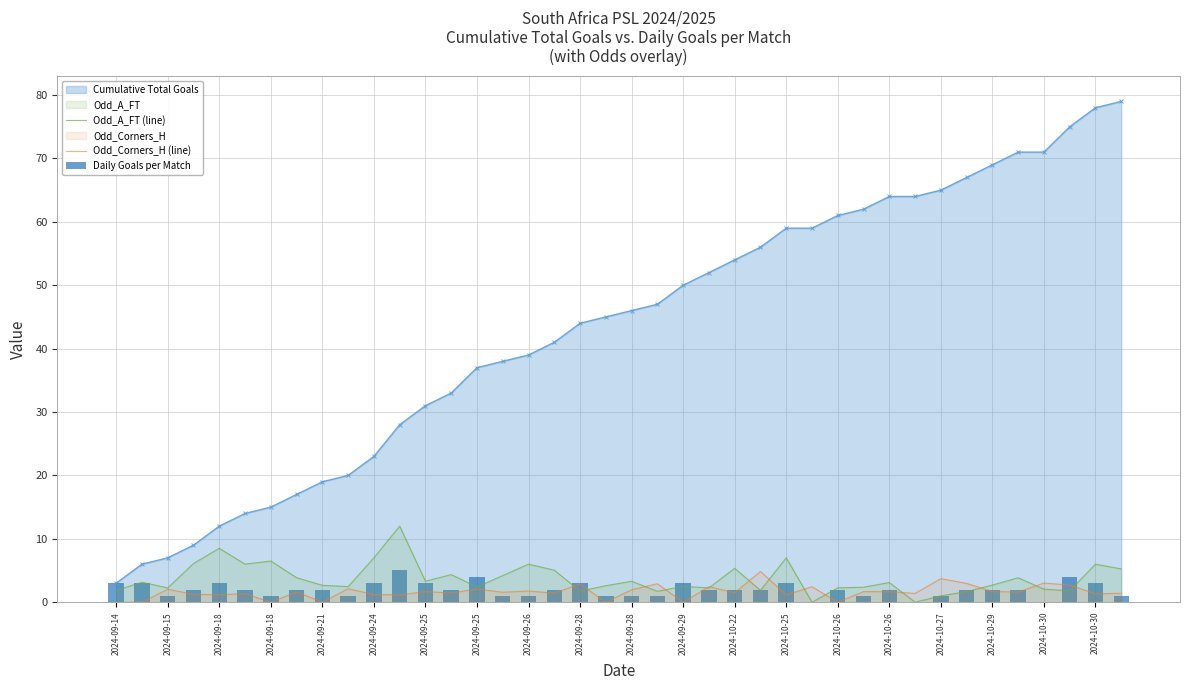

Which series has the largest range (max minus min)?

Cumulative Total Goals